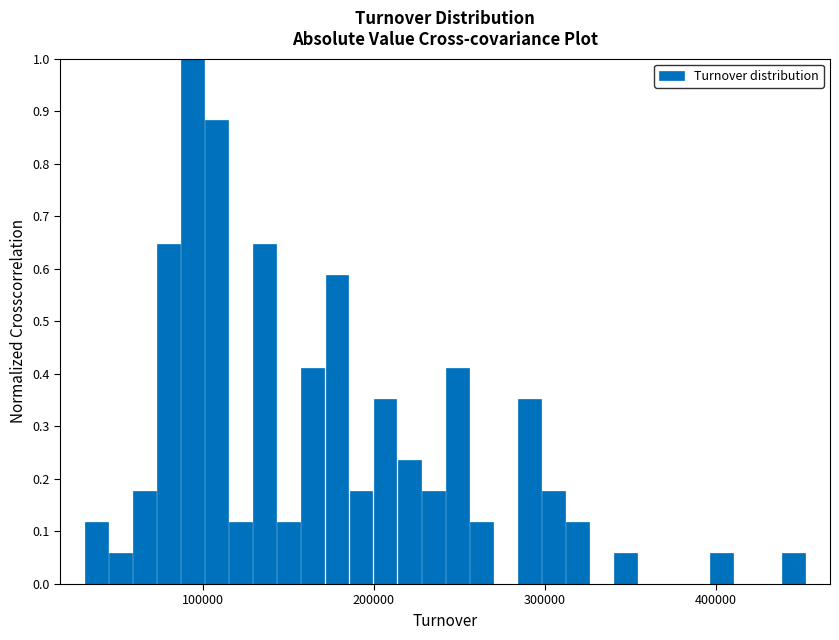

Read against the x-axis, roughly where is the centre of the tallest bar?

90000